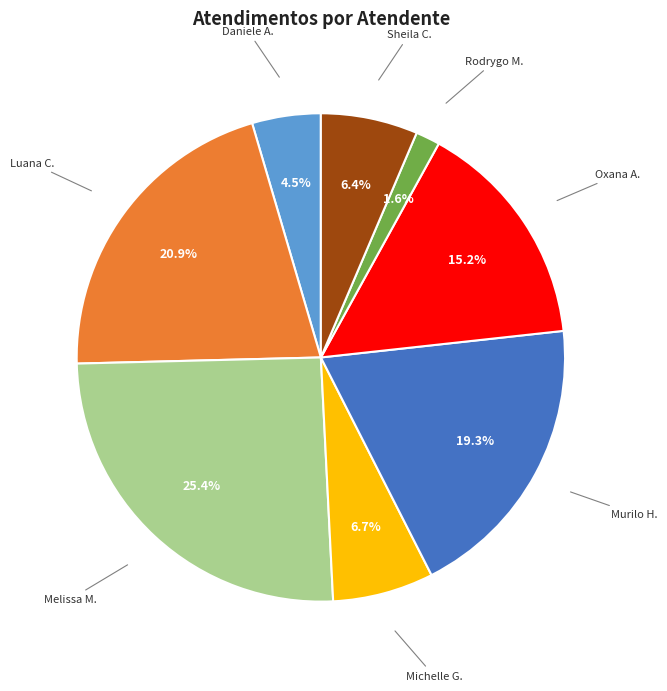

Does Melissa M. represent more than half of the total?

No